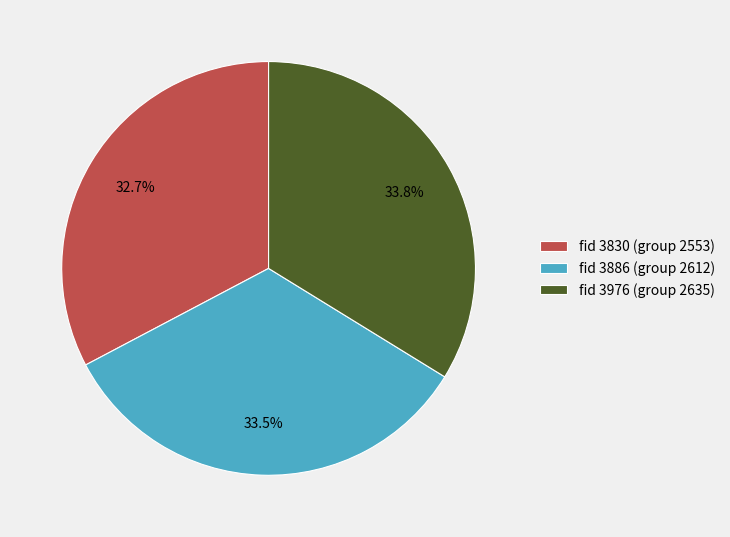

Between fid 3886 (group 2612) and fid 3830 (group 2553), which is larger?

fid 3886 (group 2612)